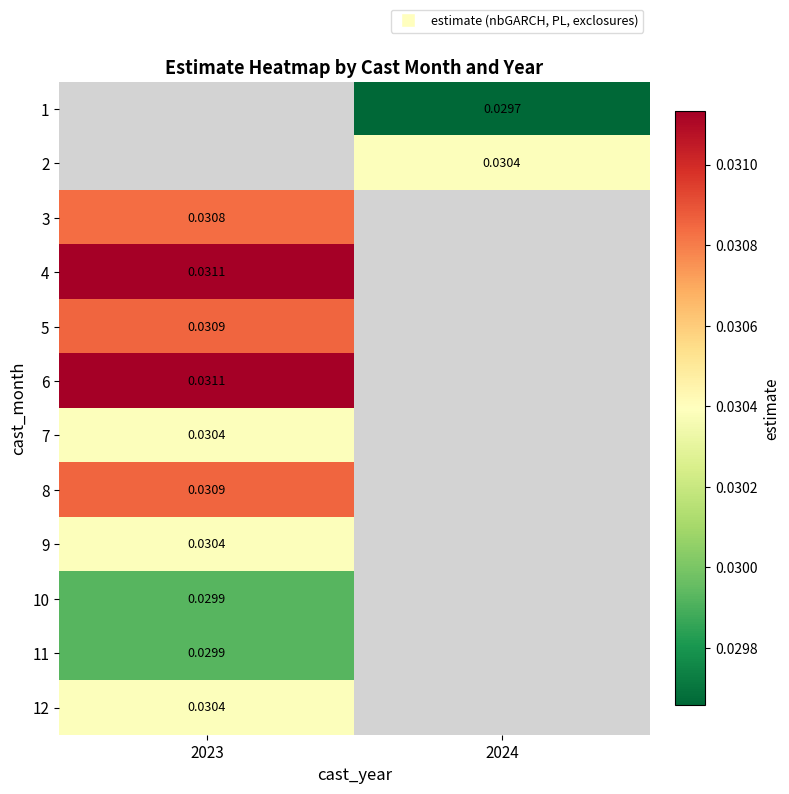

Is the value of 6 at 2023 greater than the value of 3 at 2023?

Yes